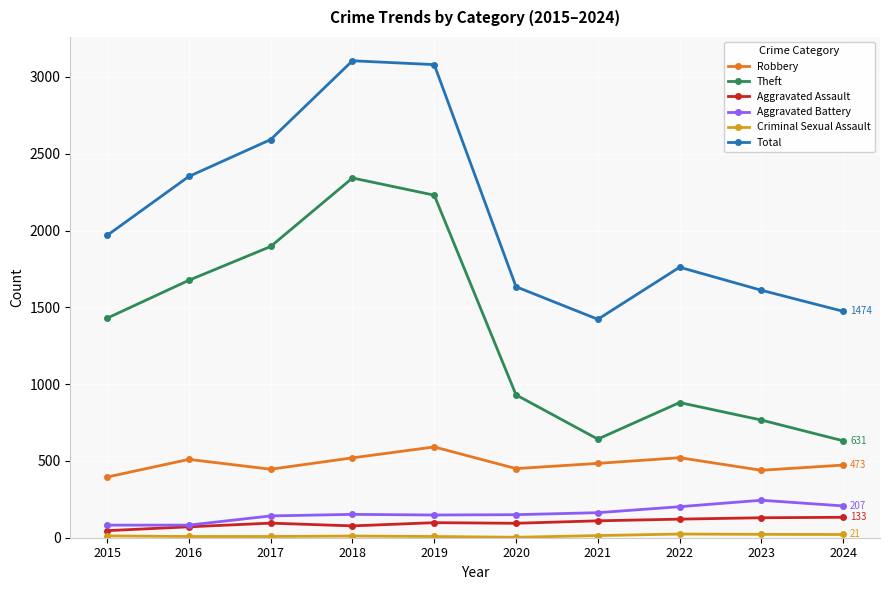

What is the average value of the Total series?

2100